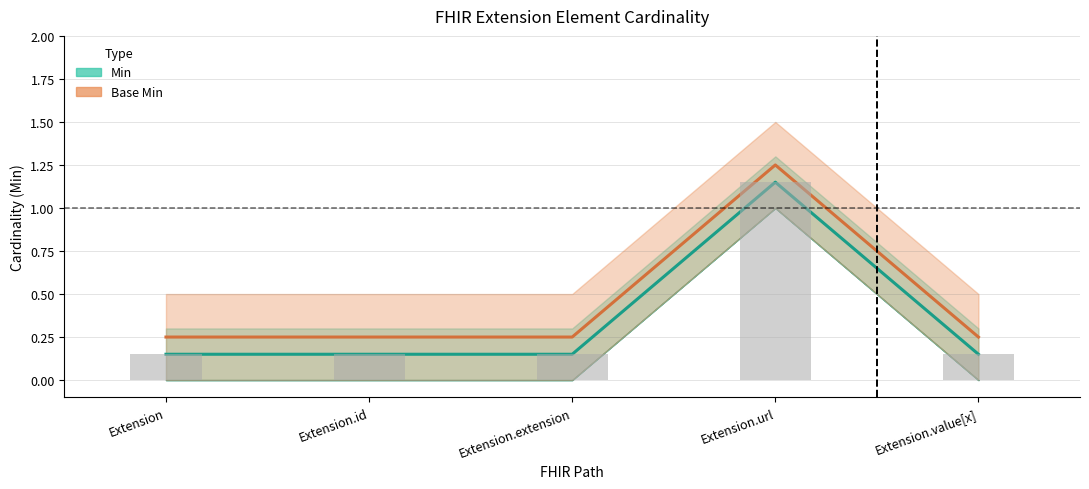

What is the value of the Min bar at the 1st from the left?

0.1